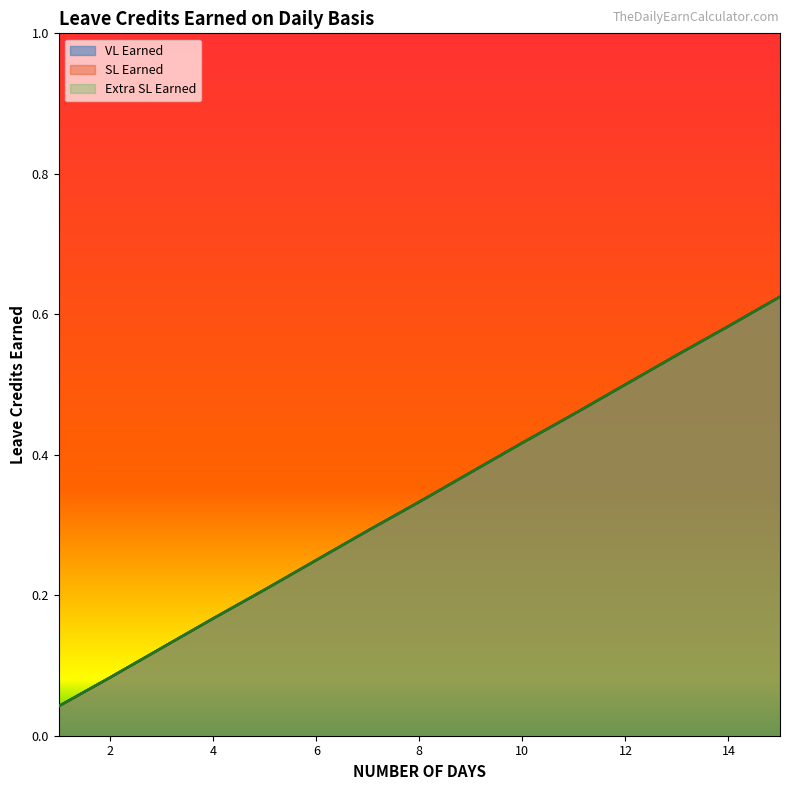

True or false: Extra SL Earned and SL Earned cross at least once.

False